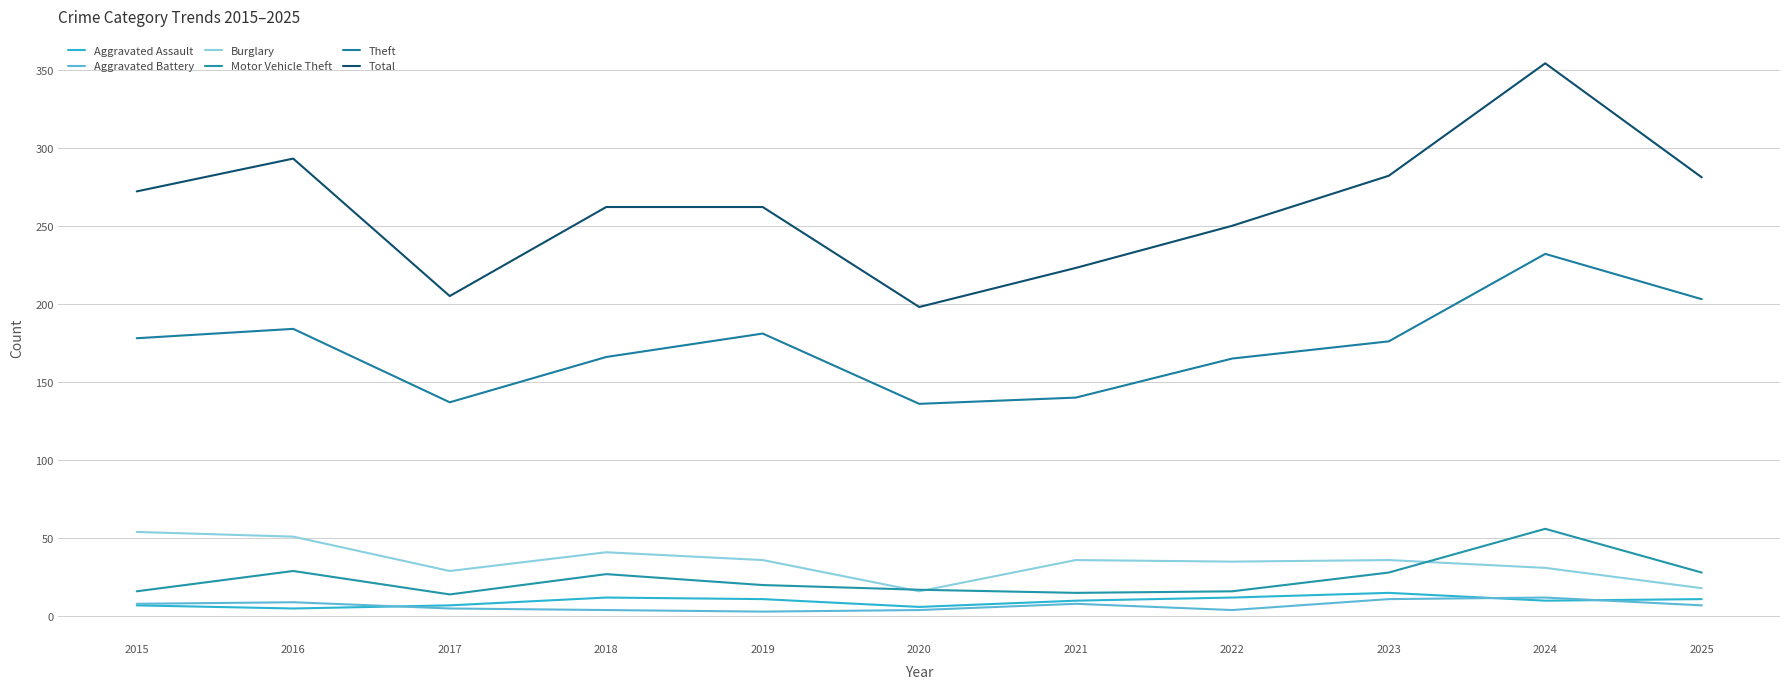

Reading left to right, transcribe all the data shown in this chart.

Aggravated Assault: 2015=7	2016=5	2017=7	2018=12	2019=11	2020=6	2021=10	2022=12	2023=15	2024=10	2025=11
Aggravated Battery: 2015=8	2016=9	2017=5	2018=4	2019=3	2020=4	2021=8	2022=4	2023=11	2024=12	2025=7
Burglary: 2015=54	2016=51	2017=29	2018=41	2019=36	2020=16	2021=36	2022=35	2023=36	2024=31	2025=18
Motor Vehicle Theft: 2015=16	2016=29	2017=14	2018=27	2019=20	2020=17	2021=15	2022=16	2023=28	2024=56	2025=28
Theft: 2015=178	2016=184	2017=137	2018=166	2019=181	2020=136	2021=140	2022=165	2023=176	2024=232	2025=203
Total: 2015=272	2016=293	2017=205	2018=262	2019=262	2020=198	2021=223	2022=250	2023=282	2024=354	2025=281